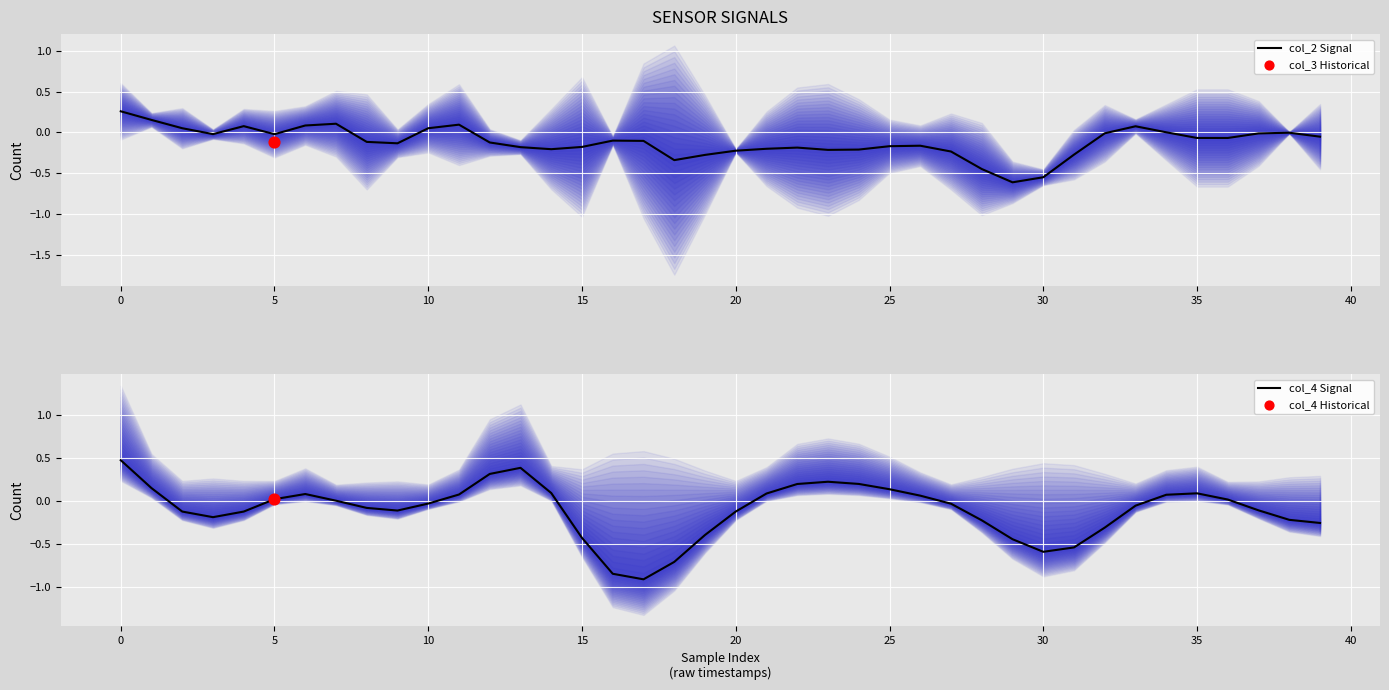

At how many categories does at least one series exceed 0?

22